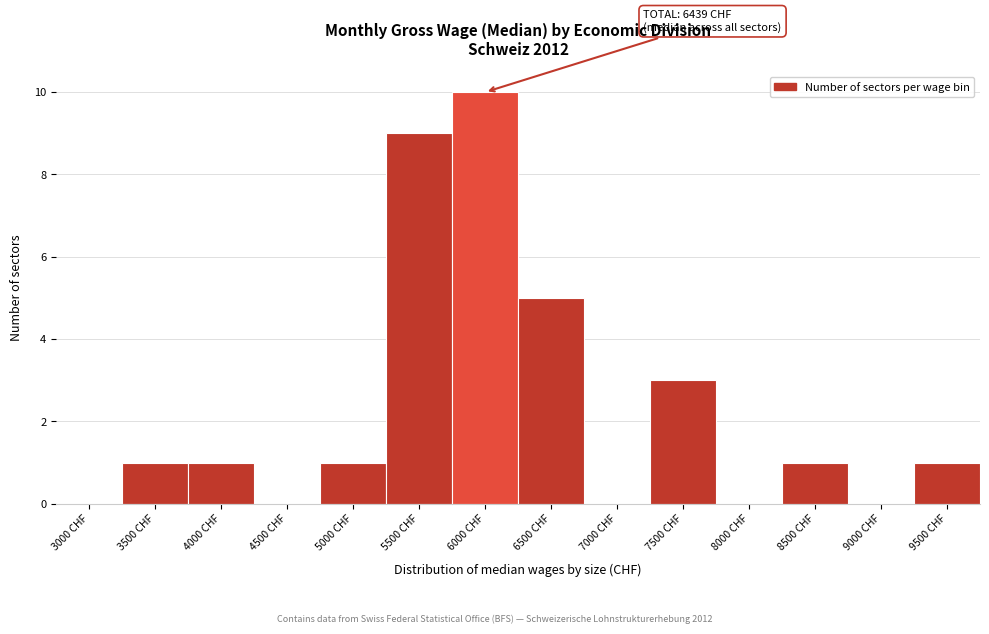

Reading left to right, what are all the values shown in this chart?

3000 CHF=0	3500 CHF=1	4000 CHF=1	4500 CHF=0	5000 CHF=1	5500 CHF=9	6000 CHF=10	6500 CHF=5	7000 CHF=0	7500 CHF=3	8000 CHF=0	8500 CHF=1	9000 CHF=0	9500 CHF=1